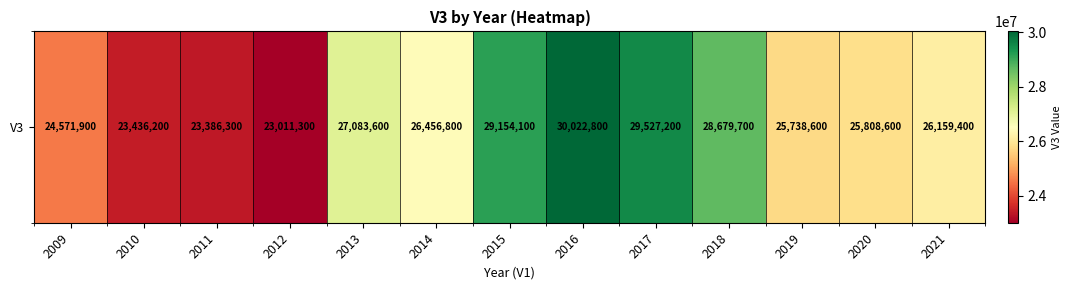

List the labels in order of value, largest first.

2016, 2017, 2015, 2018, 2013, 2014, 2021, 2020, 2019, 2009, 2010, 2011, 2012